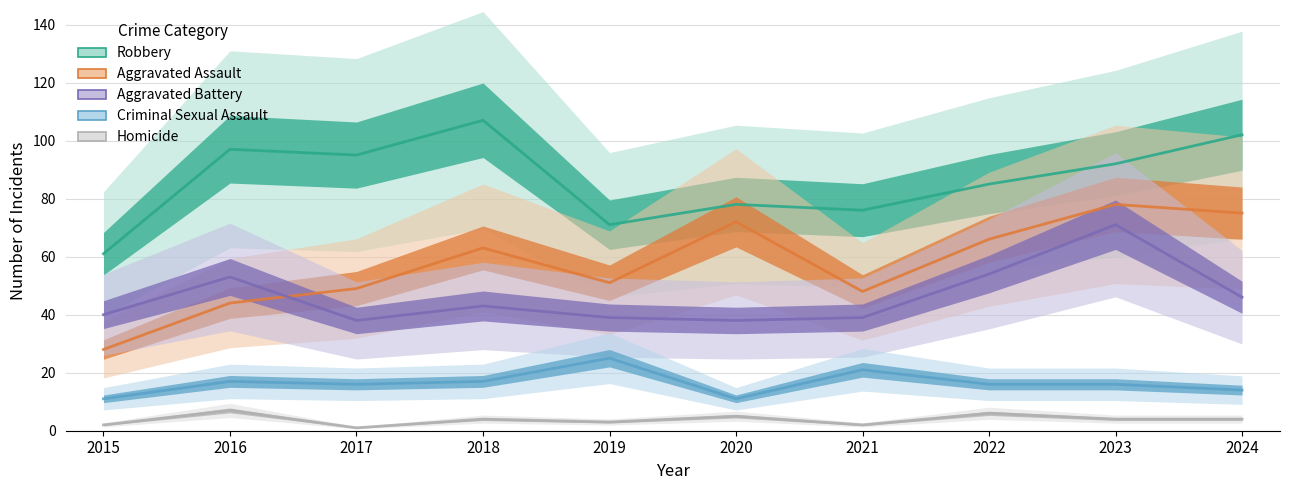

What is the difference between the maximum and minimum values in the Criminal Sexual Assault series?

14